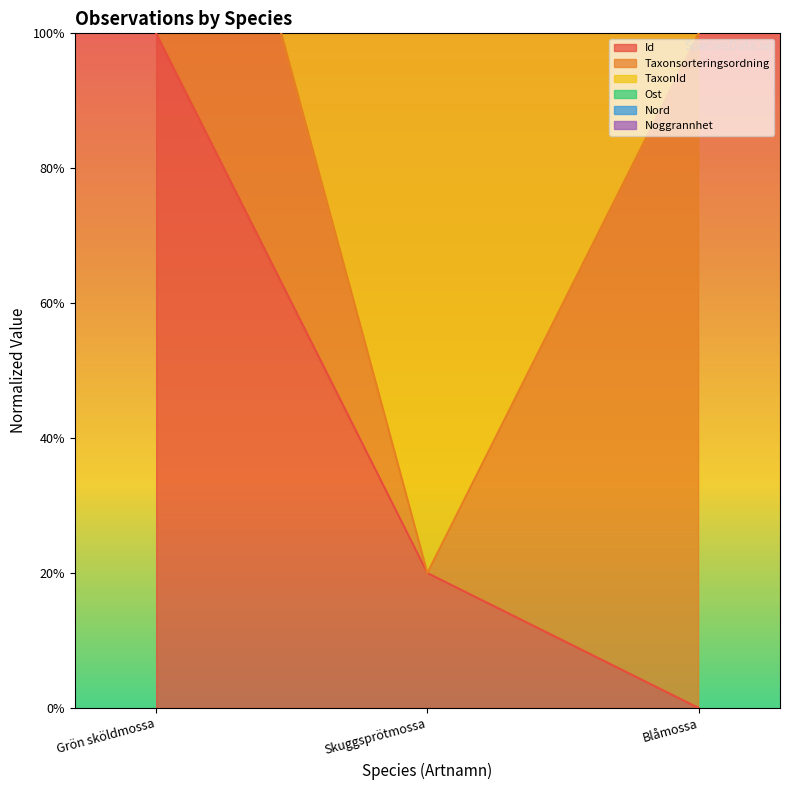

Is the value of Taxonsorteringsordning at Blåmossa greater than the value of TaxonId at Skuggsprötmossa?

Yes